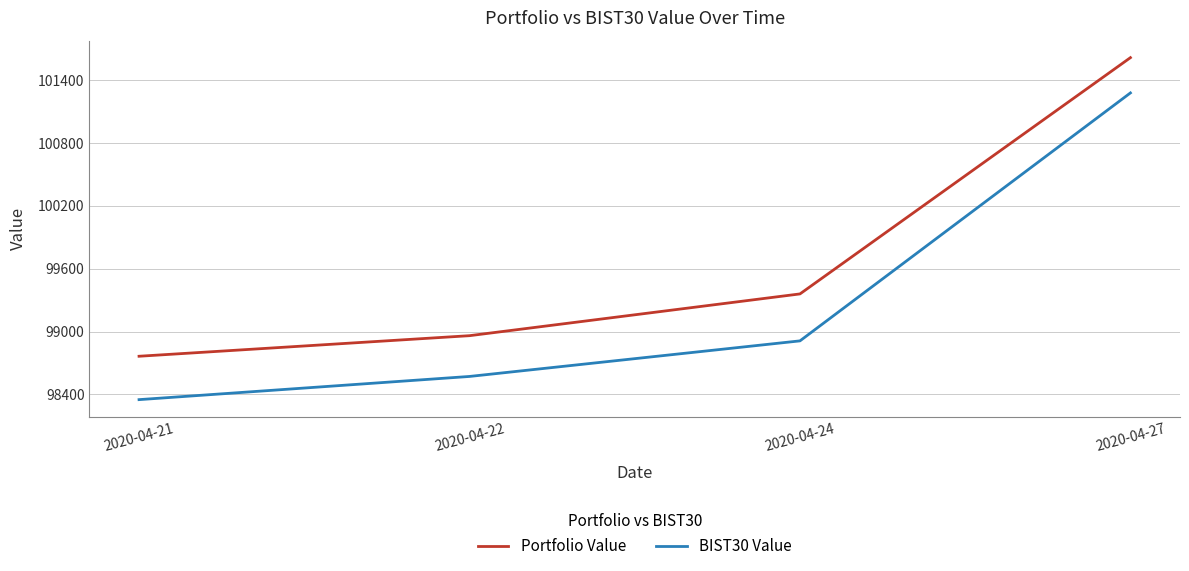

Reading left to right, transcribe all the data shown in this chart.

Portfolio Value: 2020-04-21=98764.1	2020-04-22=98960.5	2020-04-24=99359.3	2020-04-27=101615.3
BIST30 Value: 2020-04-21=98349.8	2020-04-22=98571.3	2020-04-24=98910.9	2020-04-27=101278.6